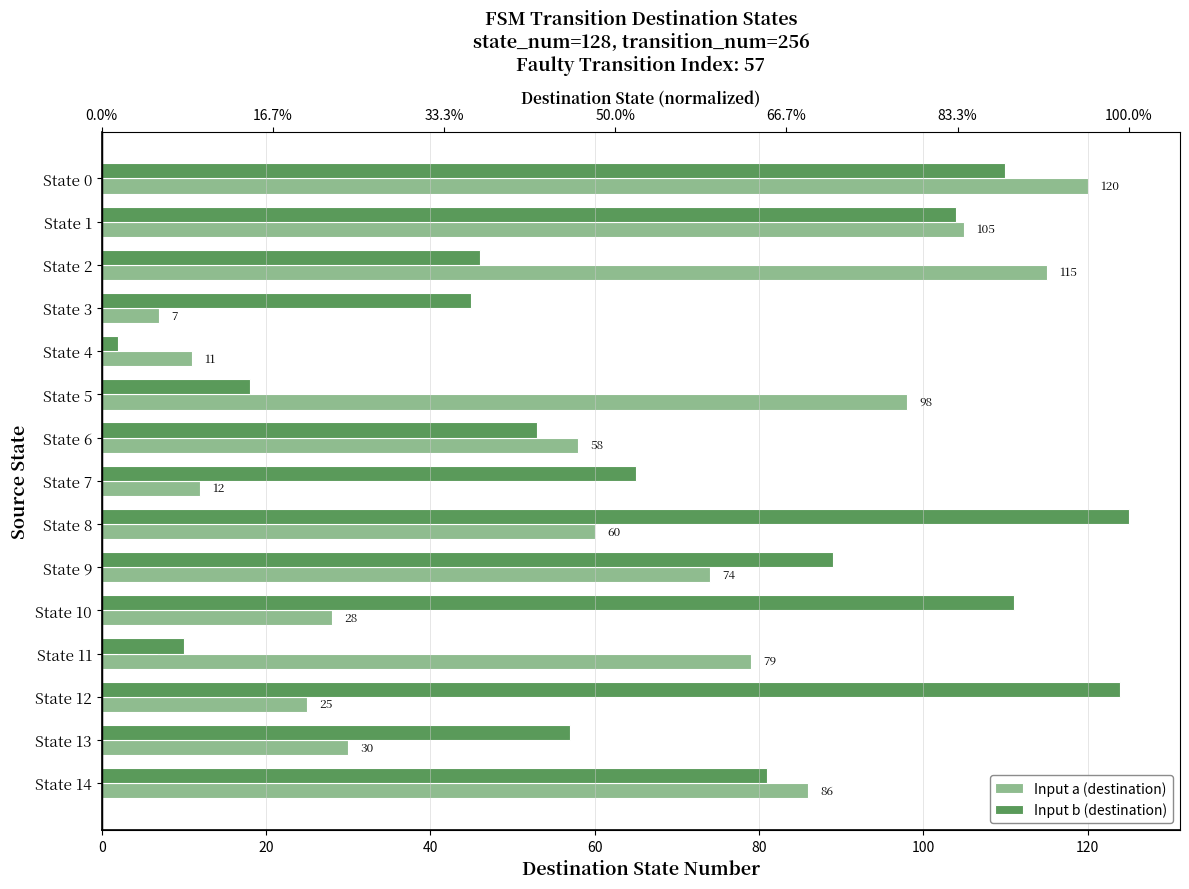

The Input a (destination) series shows 144 at State 14. True or false?

False